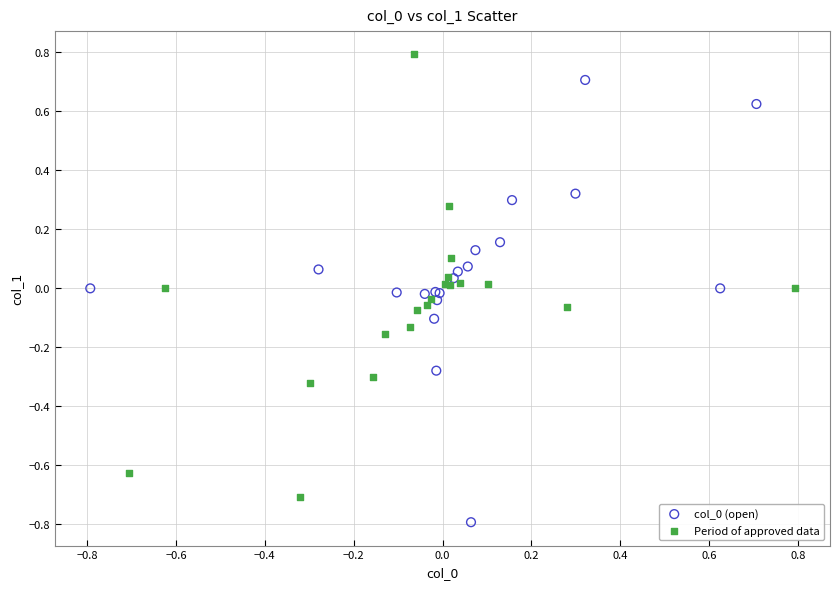

Which series contains the highest Y value?

Period of approved data